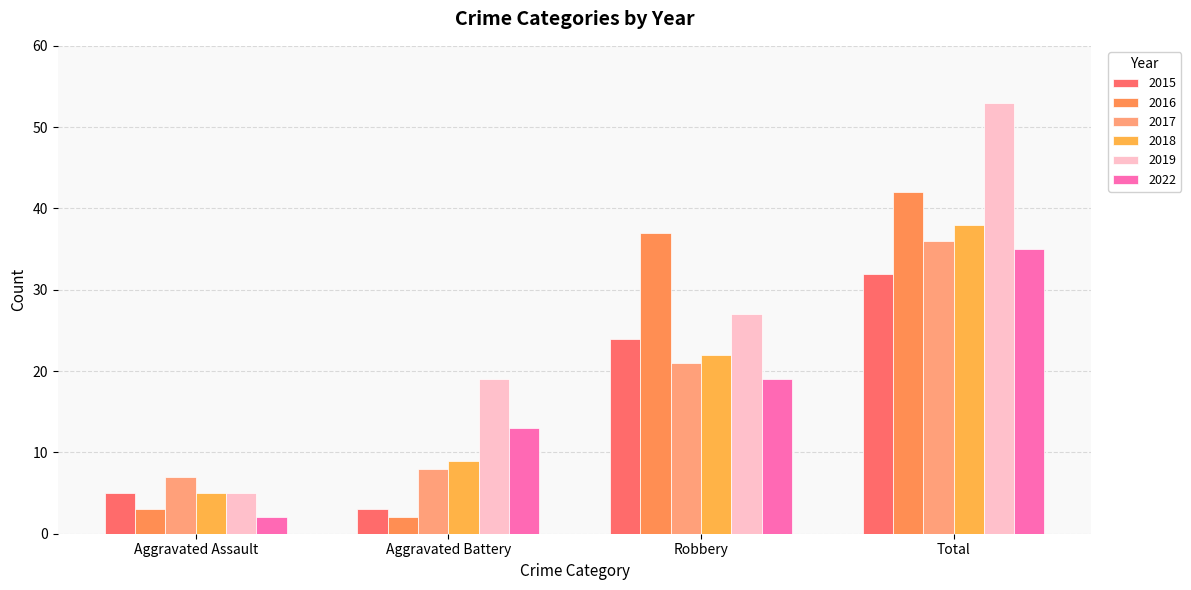

How many 2019 values are between 19 and 53?

3